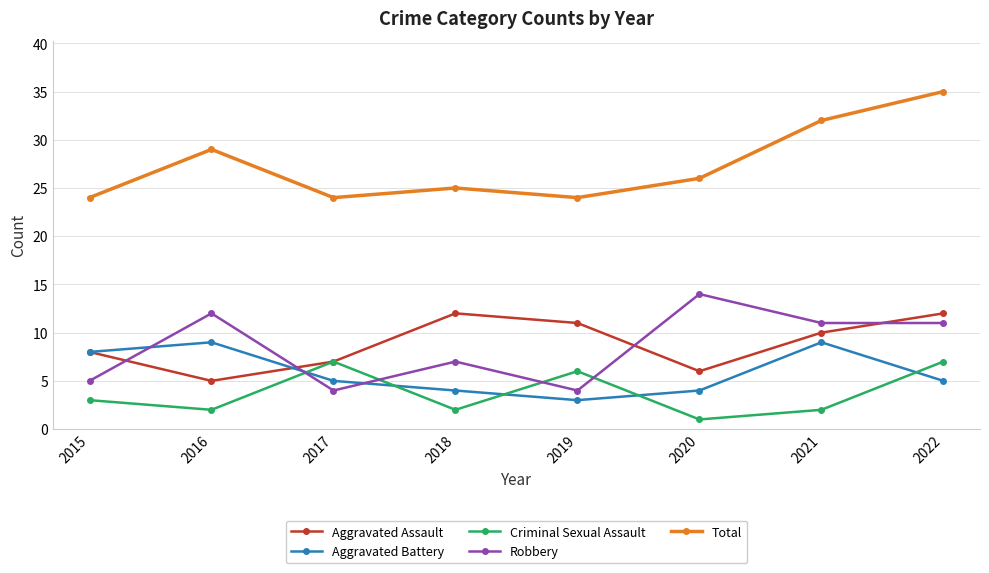

Reading left to right, transcribe all the data shown in this chart.

Aggravated Assault: 2015=8	2016=5	2017=7	2018=12	2019=11	2020=6	2021=10	2022=12
Aggravated Battery: 2015=8	2016=9	2017=5	2018=4	2019=3	2020=4	2021=9	2022=5
Criminal Sexual Assault: 2015=3	2016=2	2017=7	2018=2	2019=6	2020=1	2021=2	2022=7
Robbery: 2015=5	2016=12	2017=4	2018=7	2019=4	2020=14	2021=11	2022=11
Total: 2015=24	2016=29	2017=24	2018=25	2019=24	2020=26	2021=32	2022=35